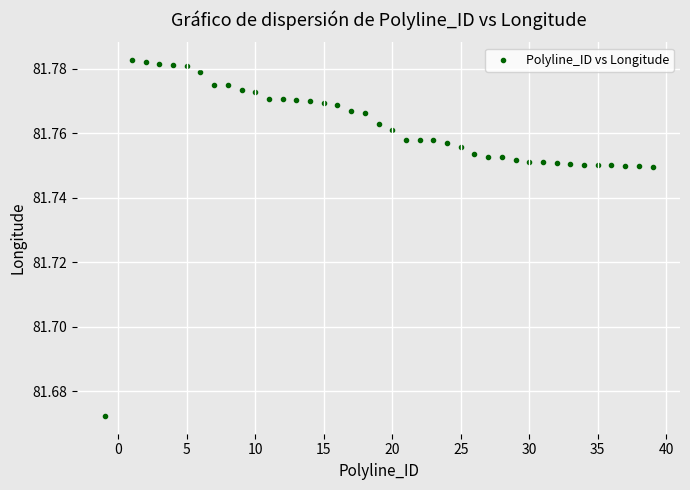

What is the range of X values (max minus min)?

40.0